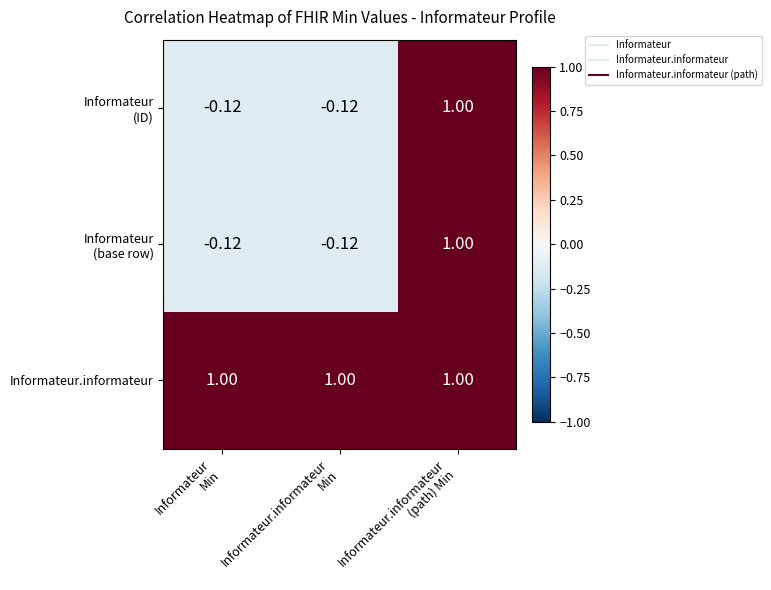

Which series has the largest total across all categories?

Informateur.informateur